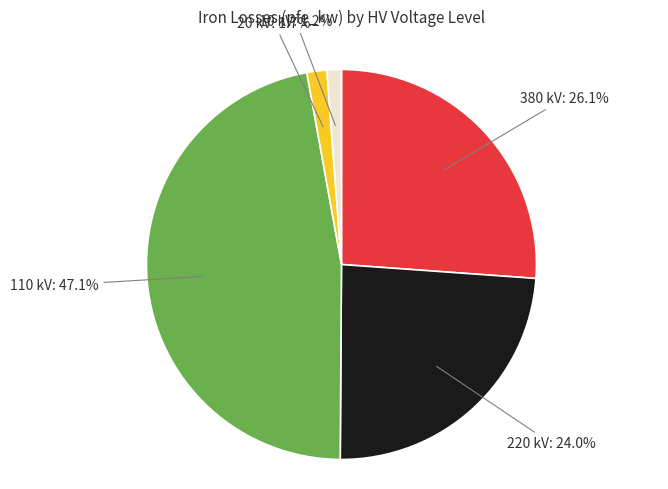

Which has a higher value, 20 kV or 110 kV?

110 kV